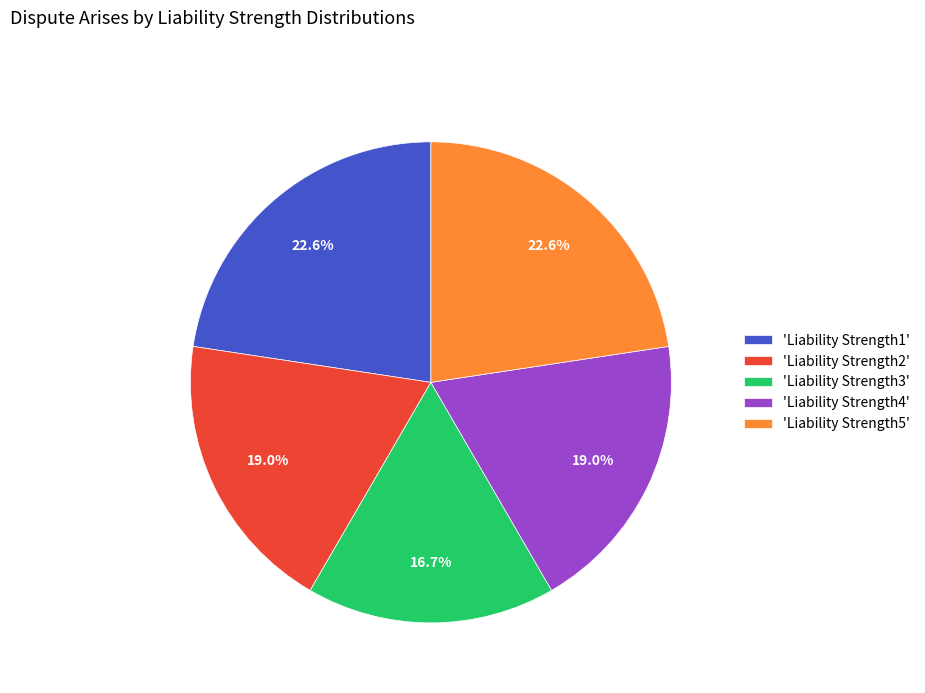

Is 'Liability Strength1' the majority of the pie?

No